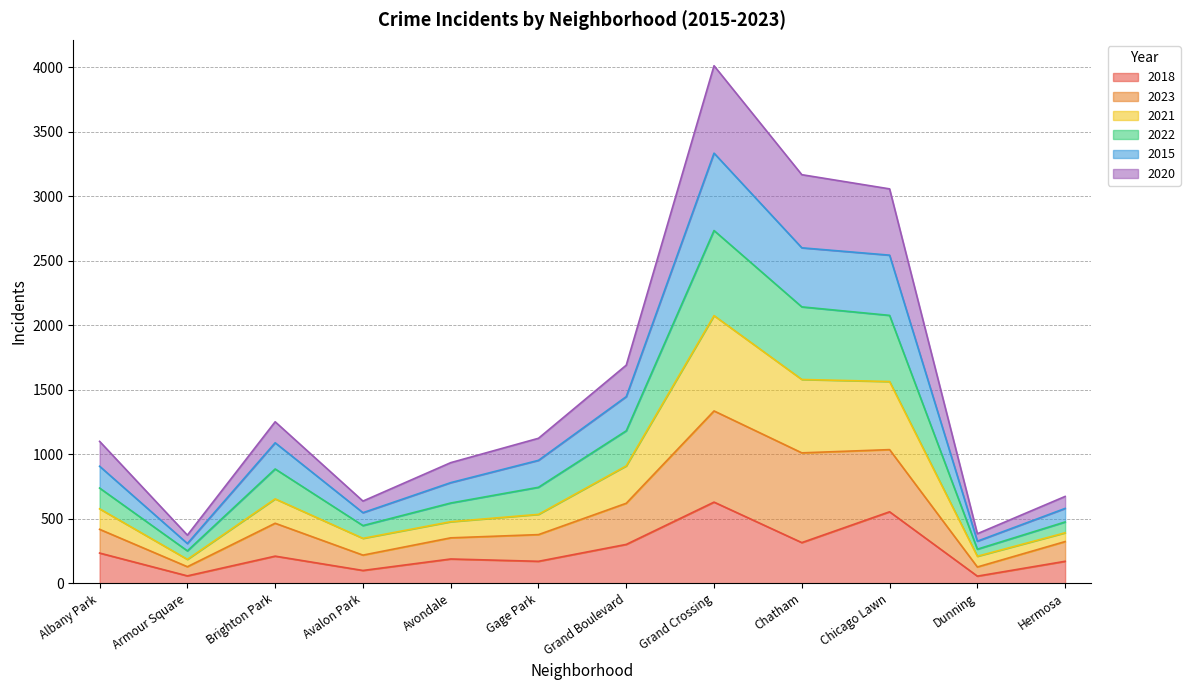

Does the chart display data point markers on the line(s)?

No